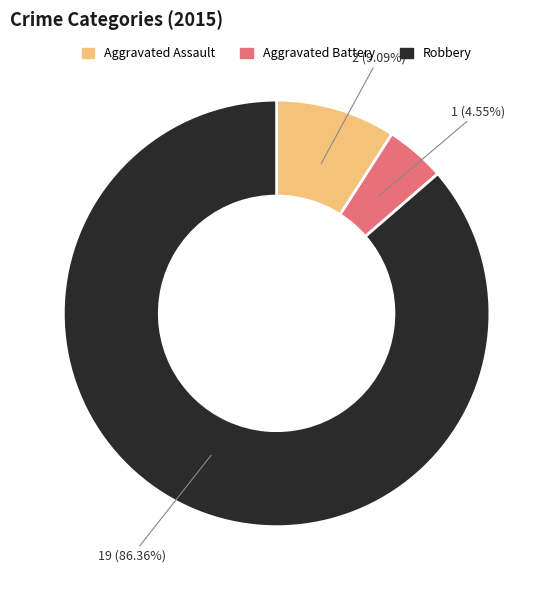

Which has a higher value, Aggravated Assault or Robbery?

Robbery